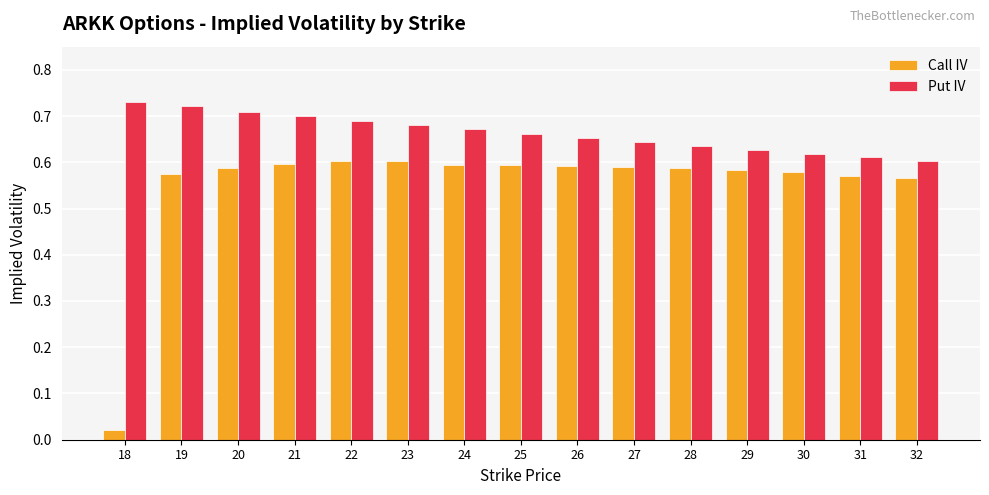

What are all the series names shown in the legend?

Call IV, Put IV